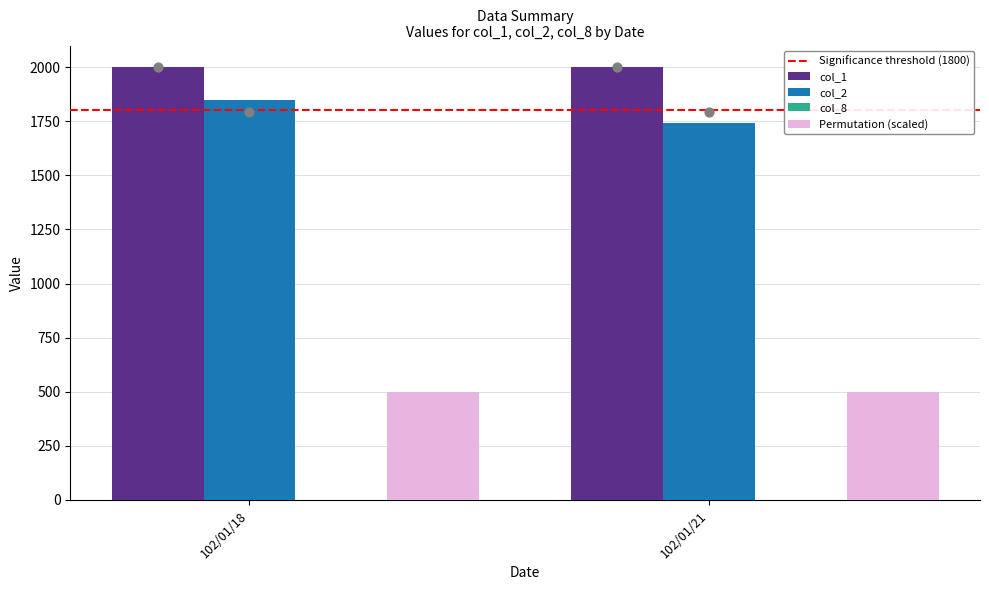

At which category is the sum across all series the highest?

102/01/18